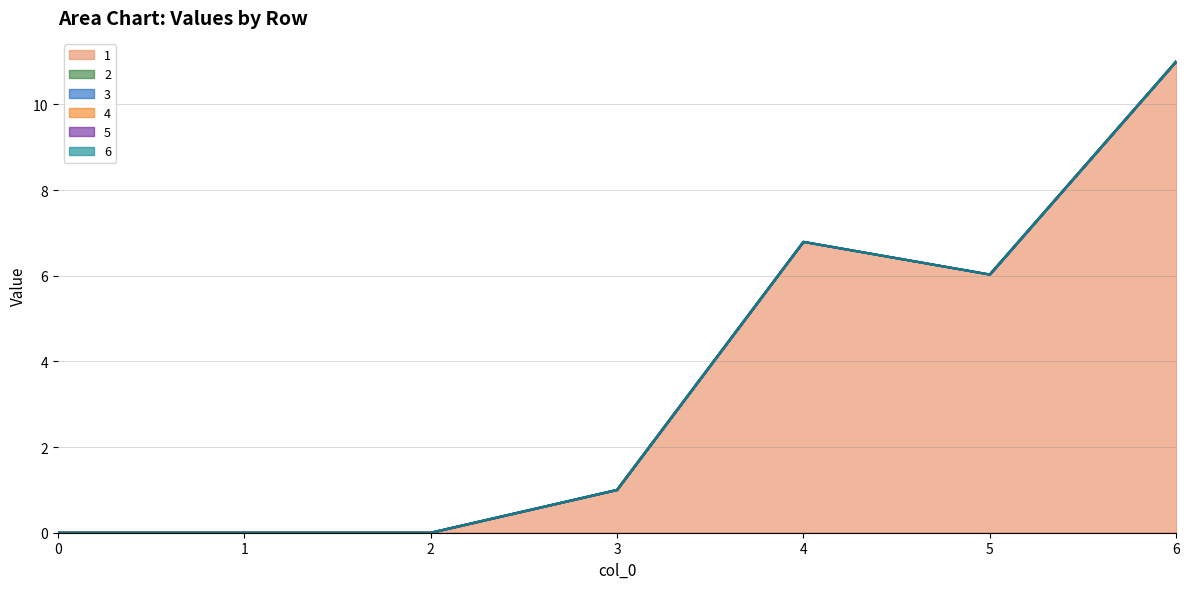

At how many categories does at least one series exceed 2?

3